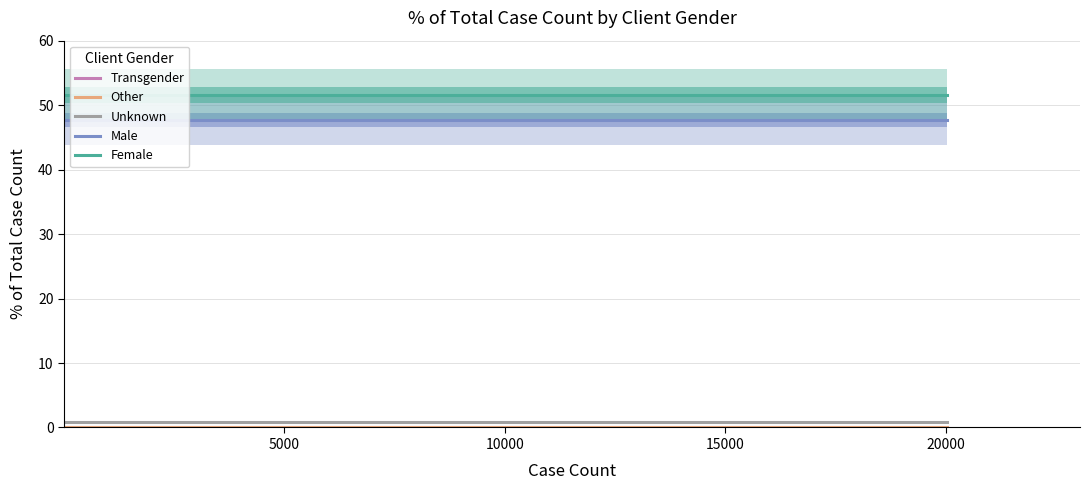

True or false: Female and Male intersect in this chart.

False